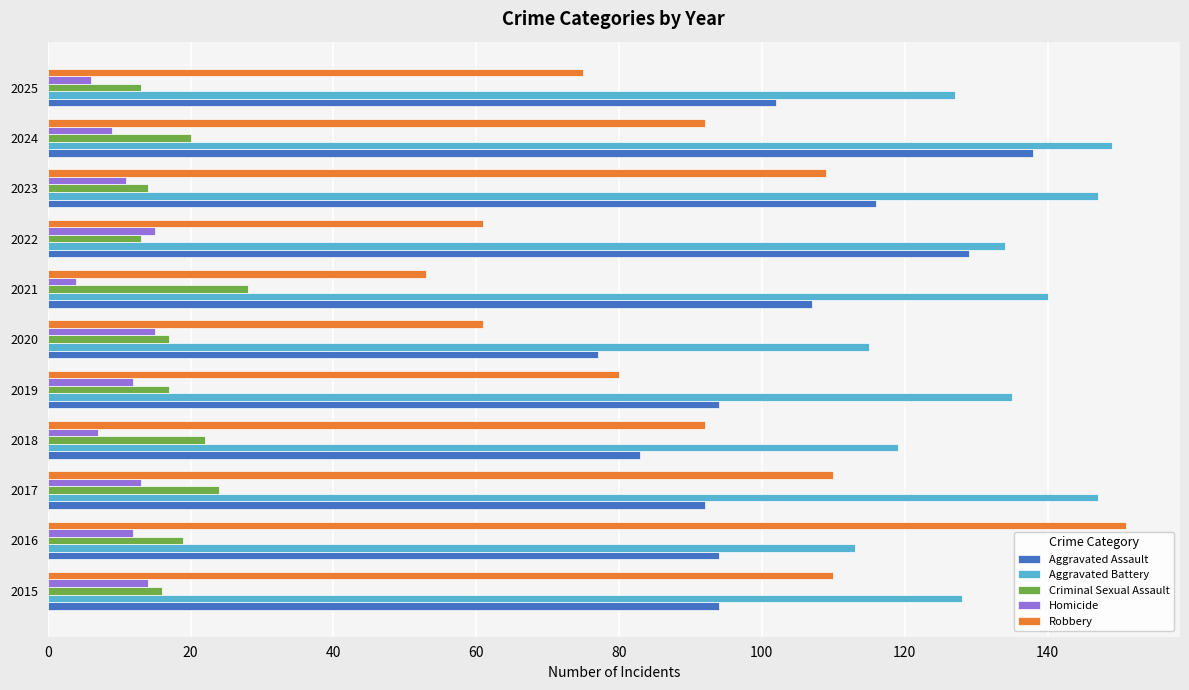

Which series has the widest spread of values?

Robbery